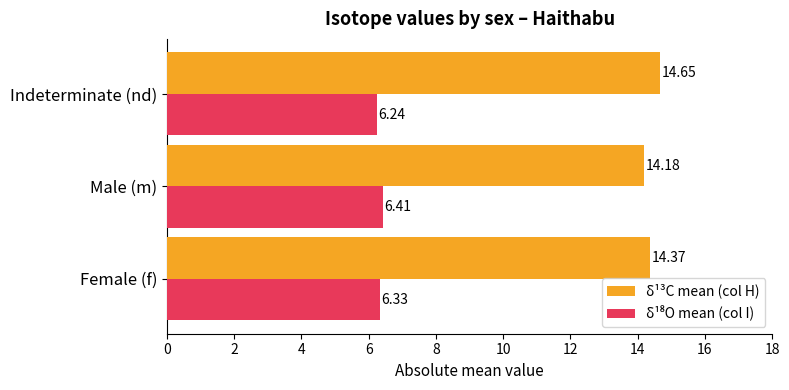

What is the highest value of the δ¹³C mean (col H) series?

14.7